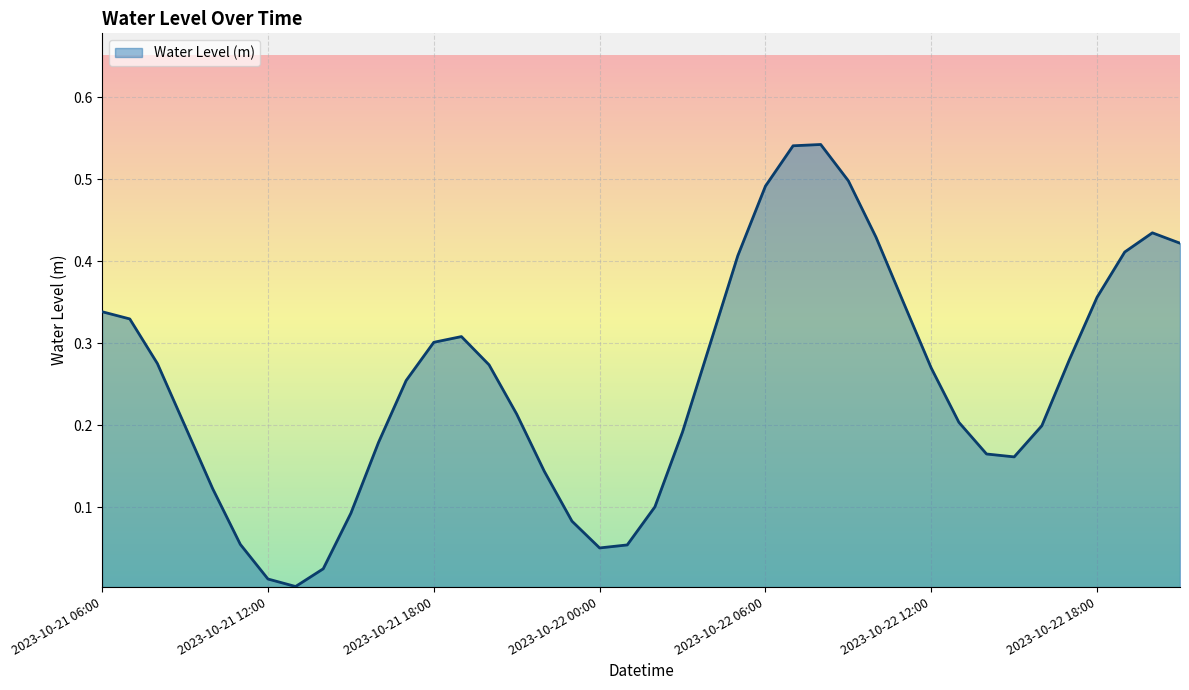

Is this an area chart (filled region under the line)?

Yes